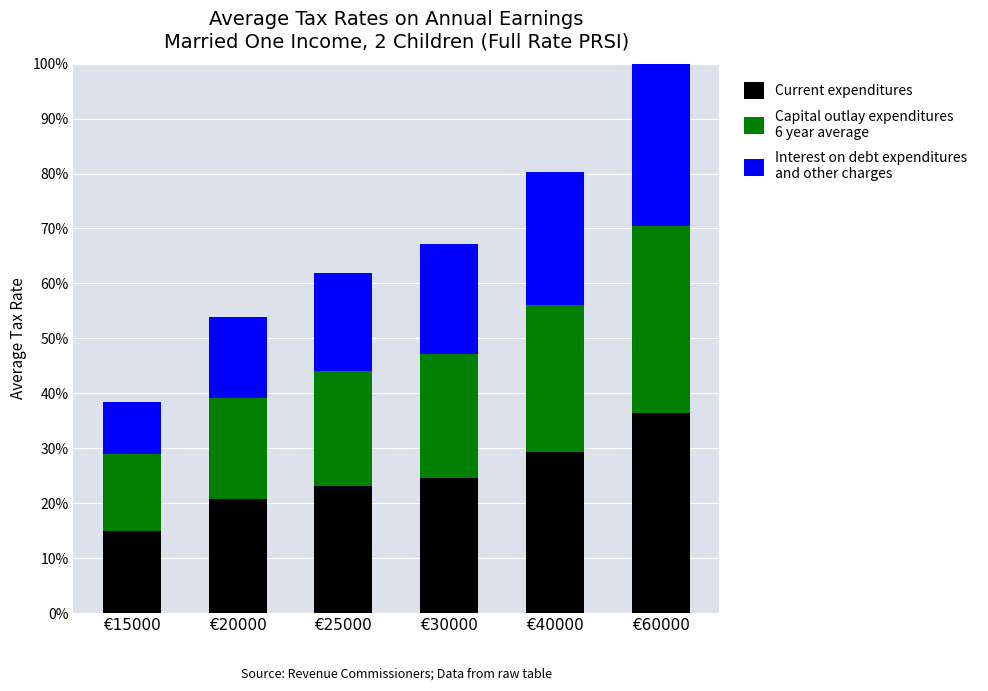

What is the difference between the second highest and minimum values in the Current expenditures series?

0.1